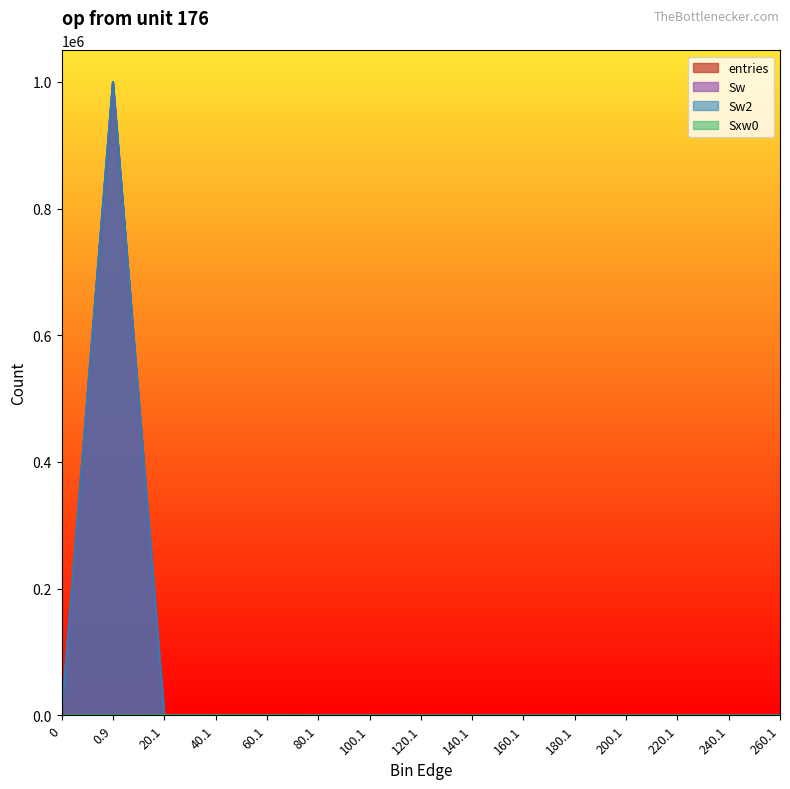

True or false: entries has more than 0 points higher than both neighbors.

True